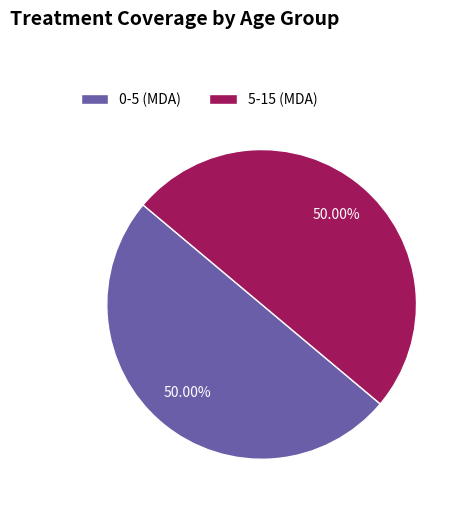

Do 5-15 (MDA) and 0-5 (MDA) together represent more than half of the pie?

Yes